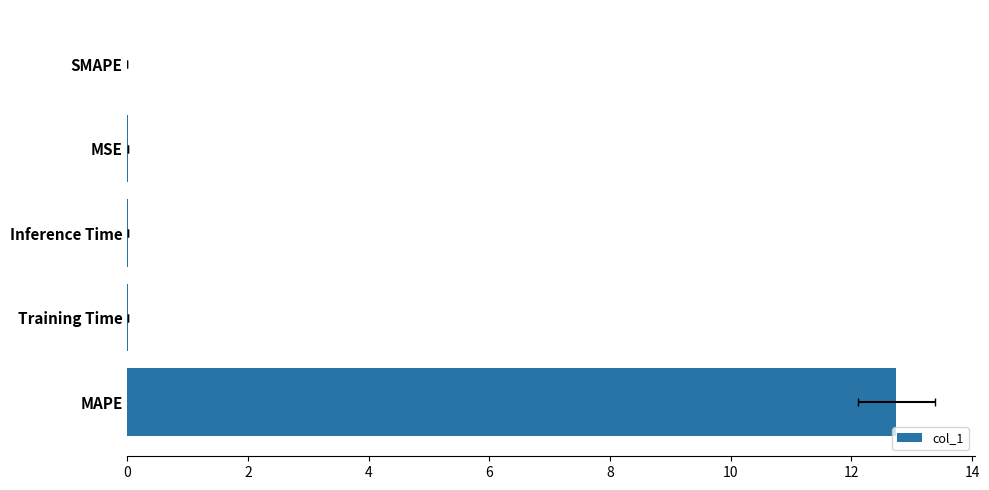

What is the maximum value shown in the chart?

12.7